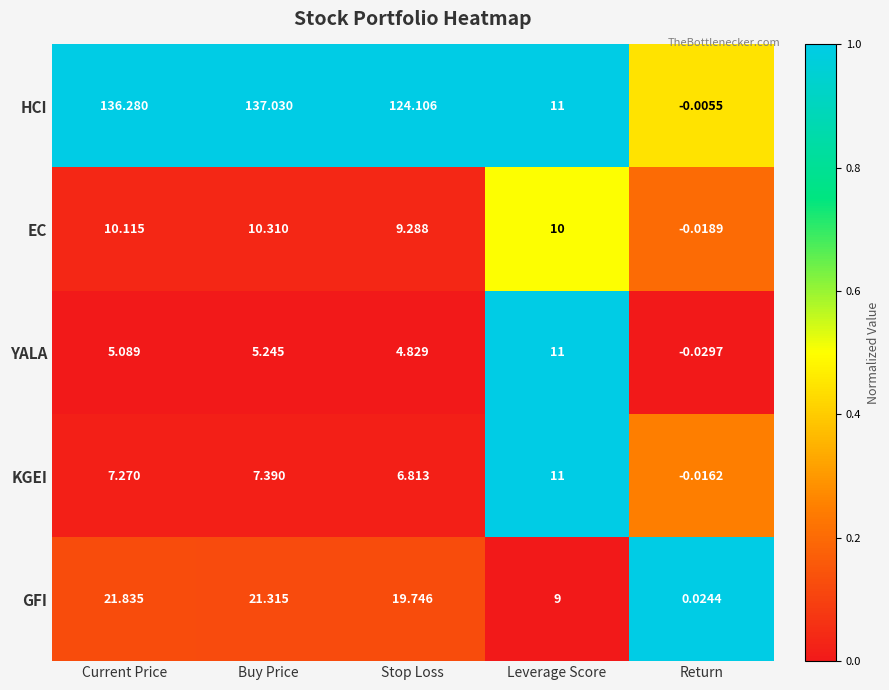

At which category does the chart reach its peak across all series?

Buy Price